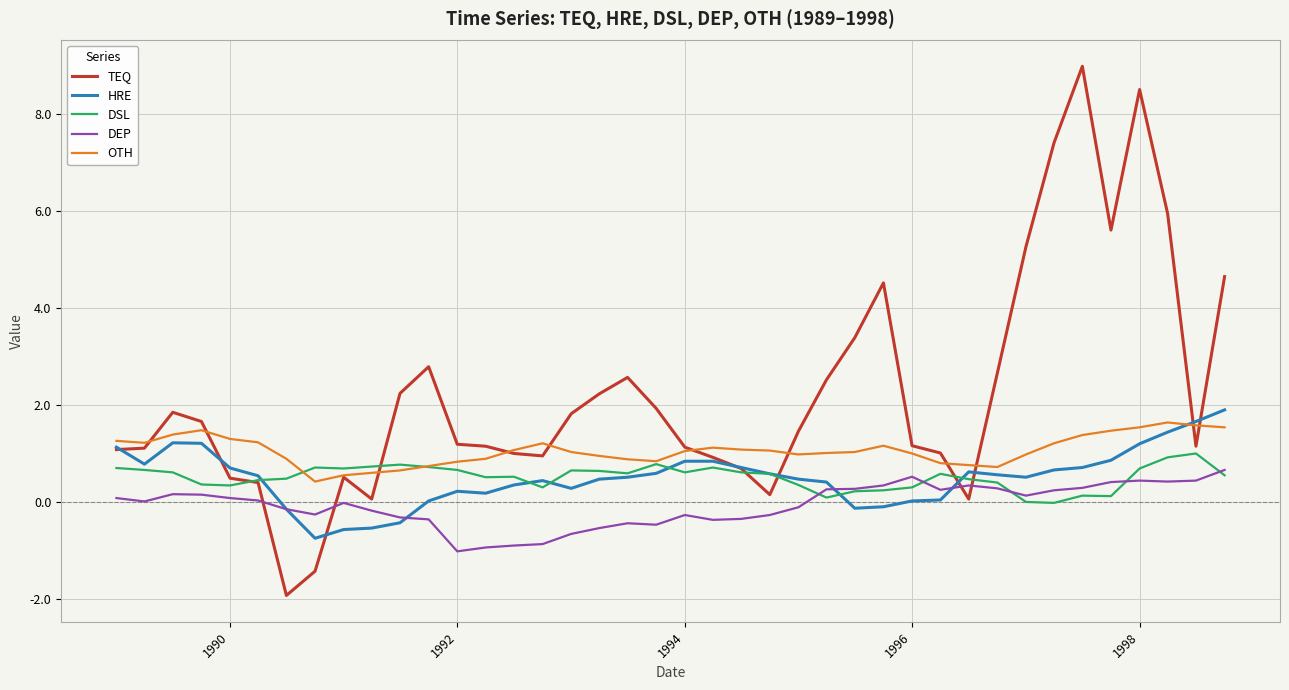

Which series has the largest total across all categories?

TEQ